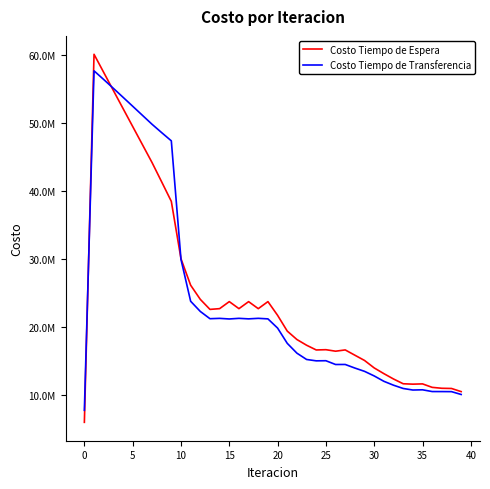

What are all the series names shown in the legend?

Costo Tiempo de Espera, Costo Tiempo de Transferencia